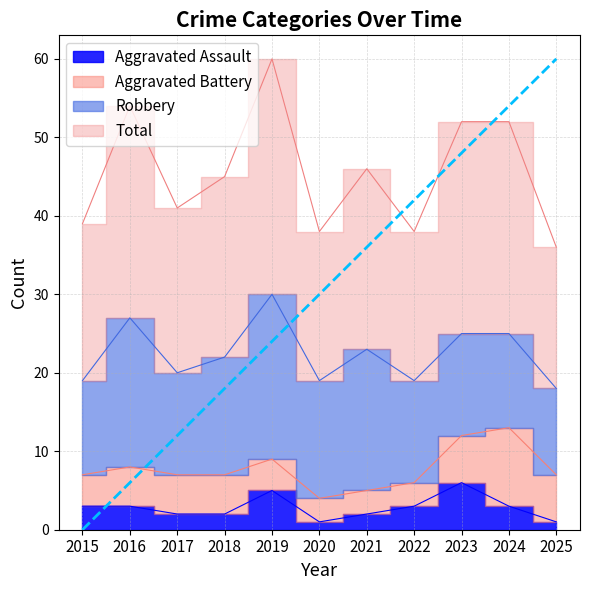

True or false: Aggravated Assault and Total cross at least once.

False